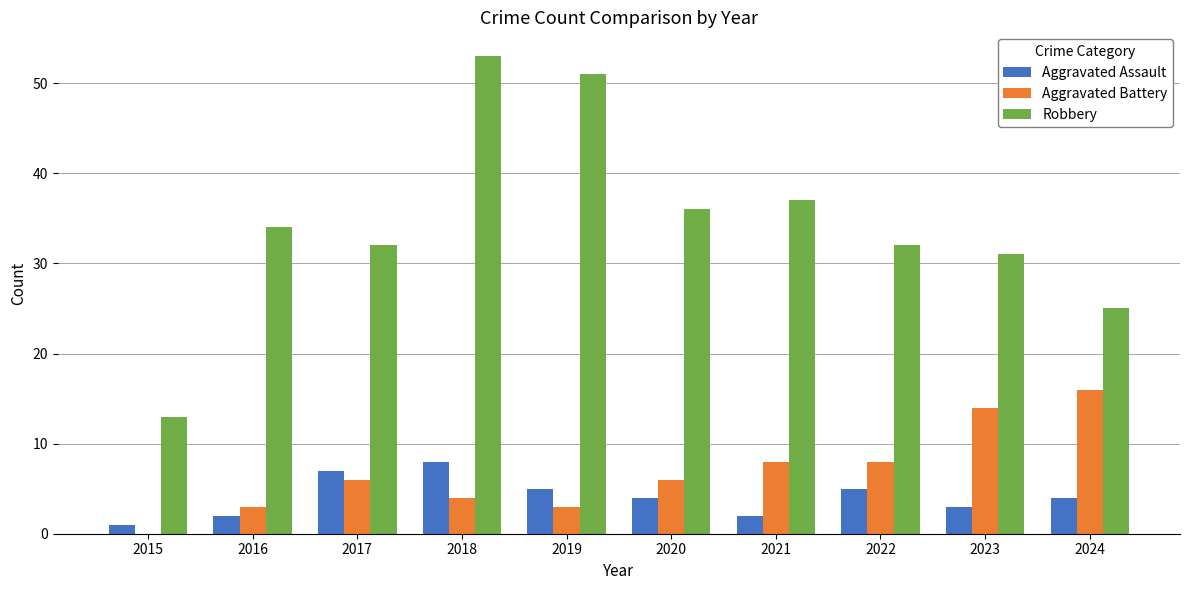

The value of Aggravated Battery at 2020 is 6. True or false?

True